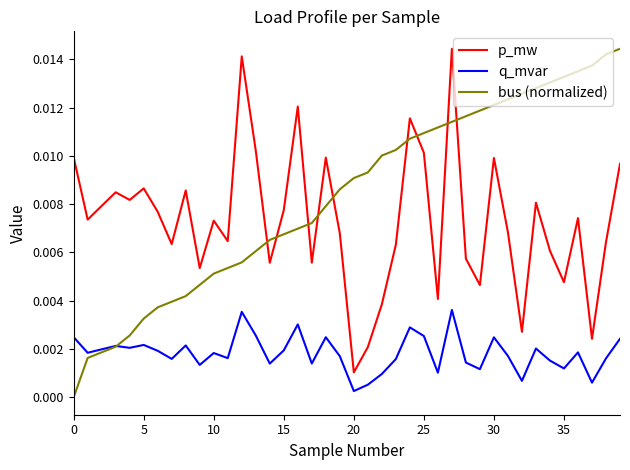

True or false: p_mw and q_mvar cross at least once.

False